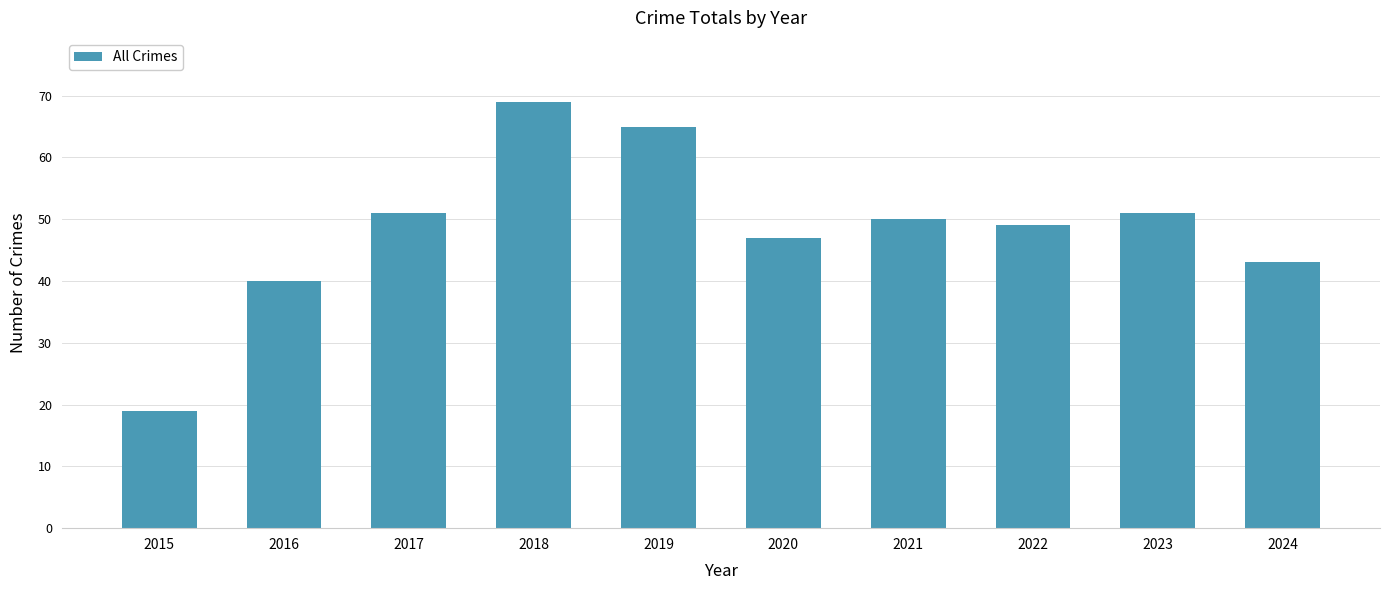

Reading left to right, transcribe all the data shown in this chart.

2015=19	2016=40	2017=51	2018=69	2019=65	2020=47	2021=50	2022=49	2023=51	2024=43